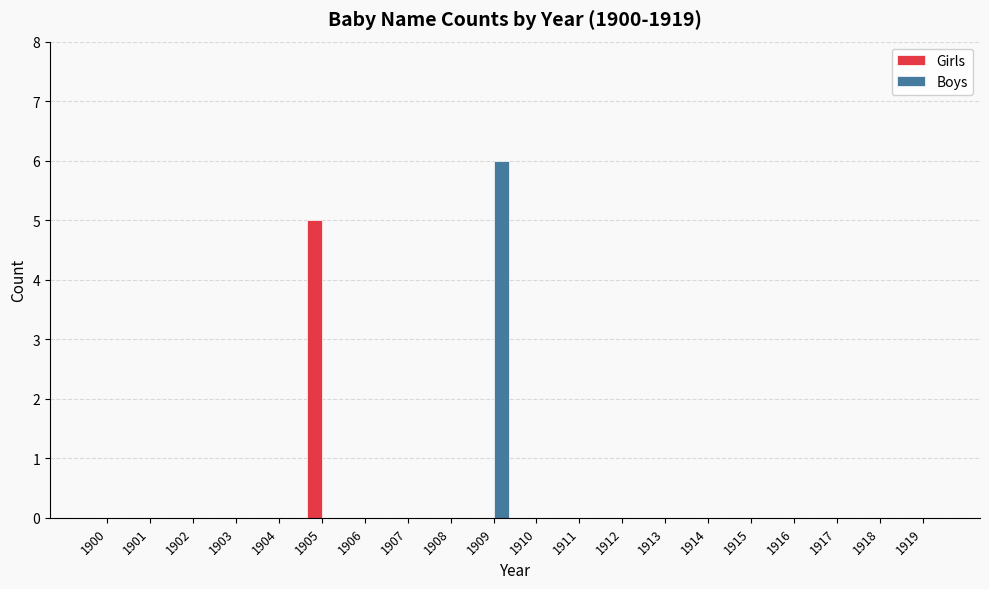

Which series has the largest range (max minus min)?

Boys